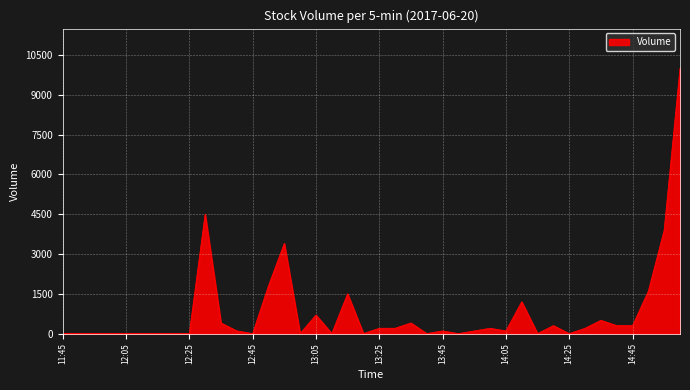

What is the greatest value displayed?

10000